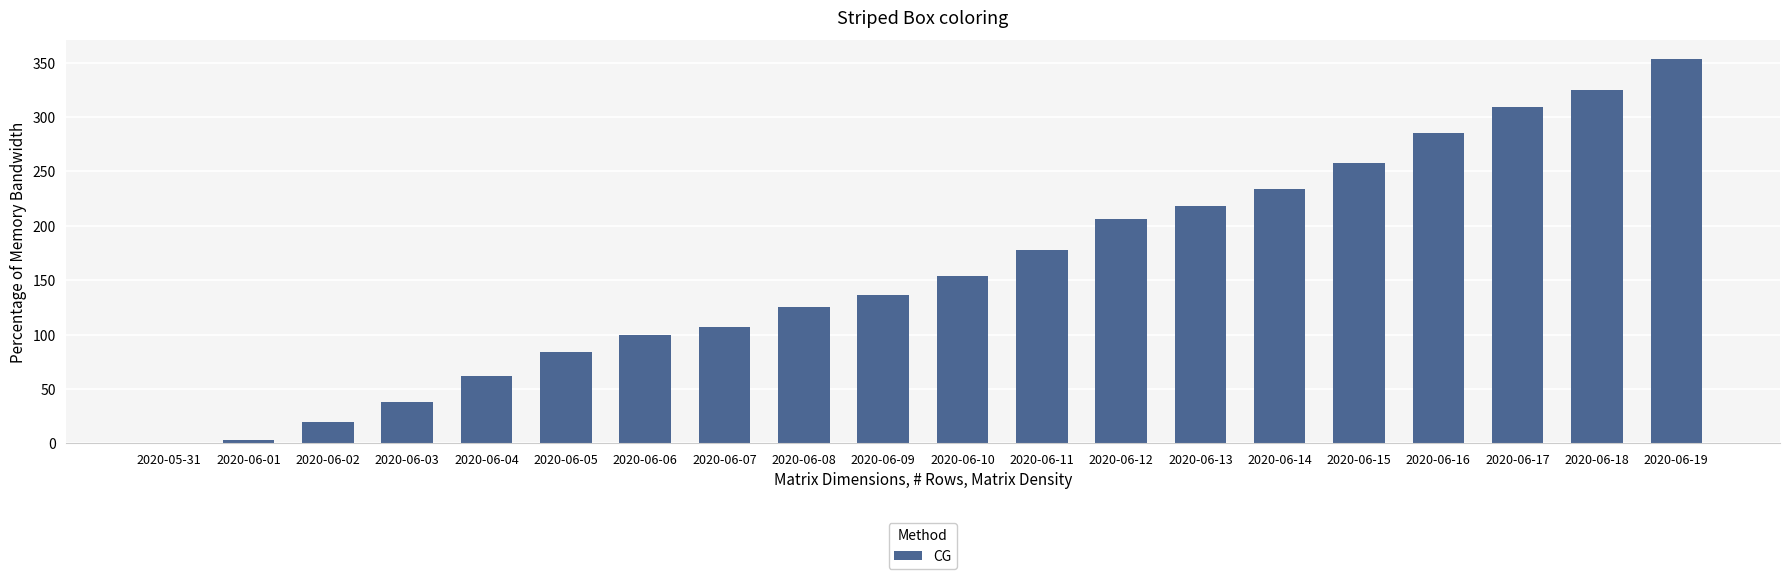

What is the sum of all values?

3195